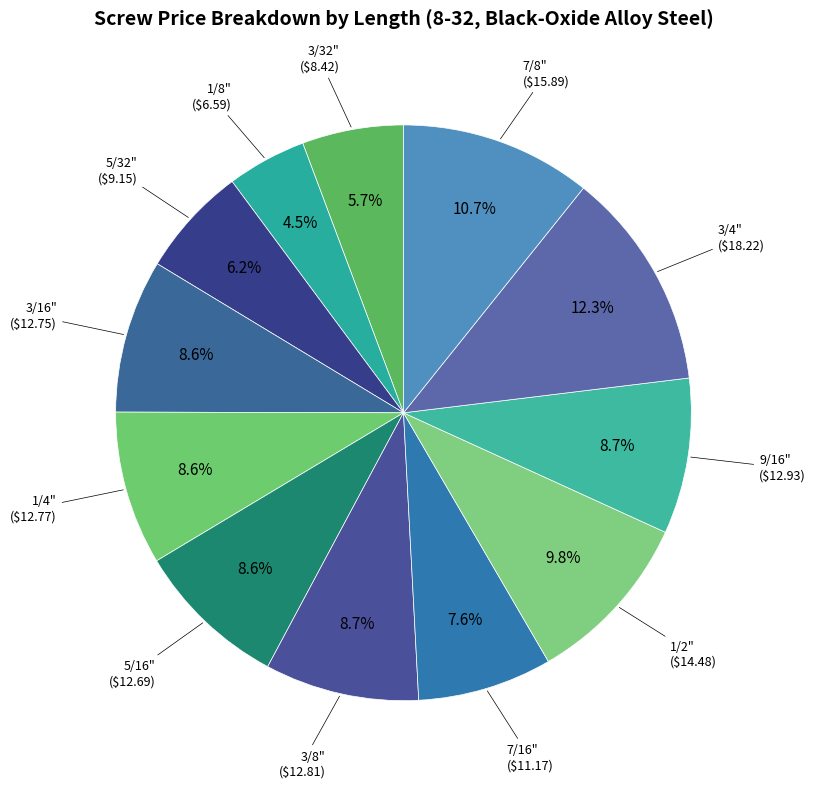

To the nearest percent, what is the average slice percentage?

8%